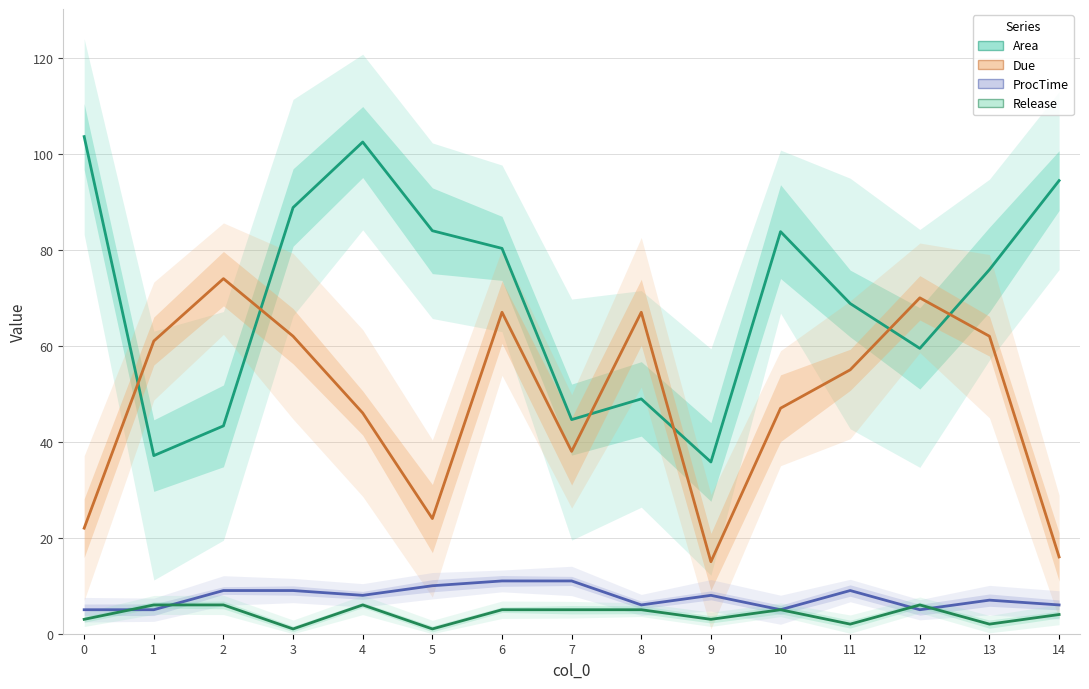

True or false: ProcTime and Area intersect in this chart.

False